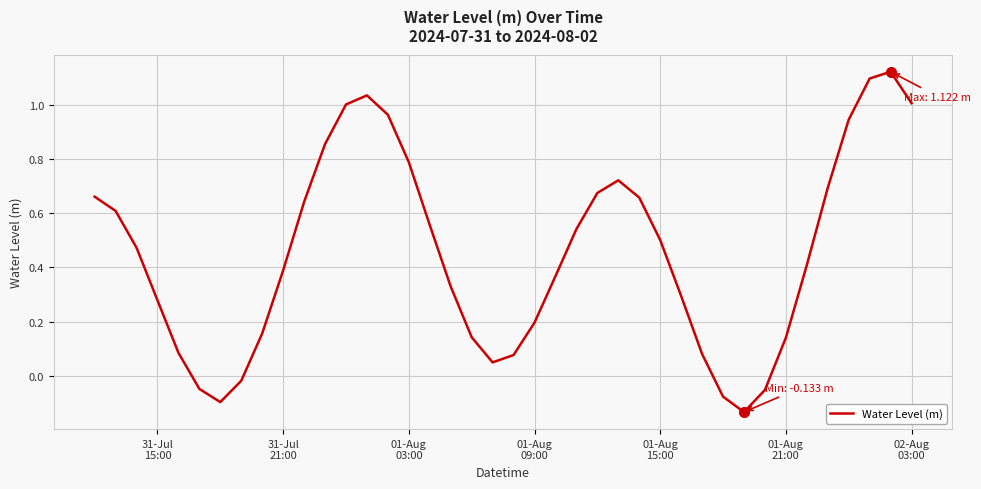

Does the chart have visible grid lines?

Yes